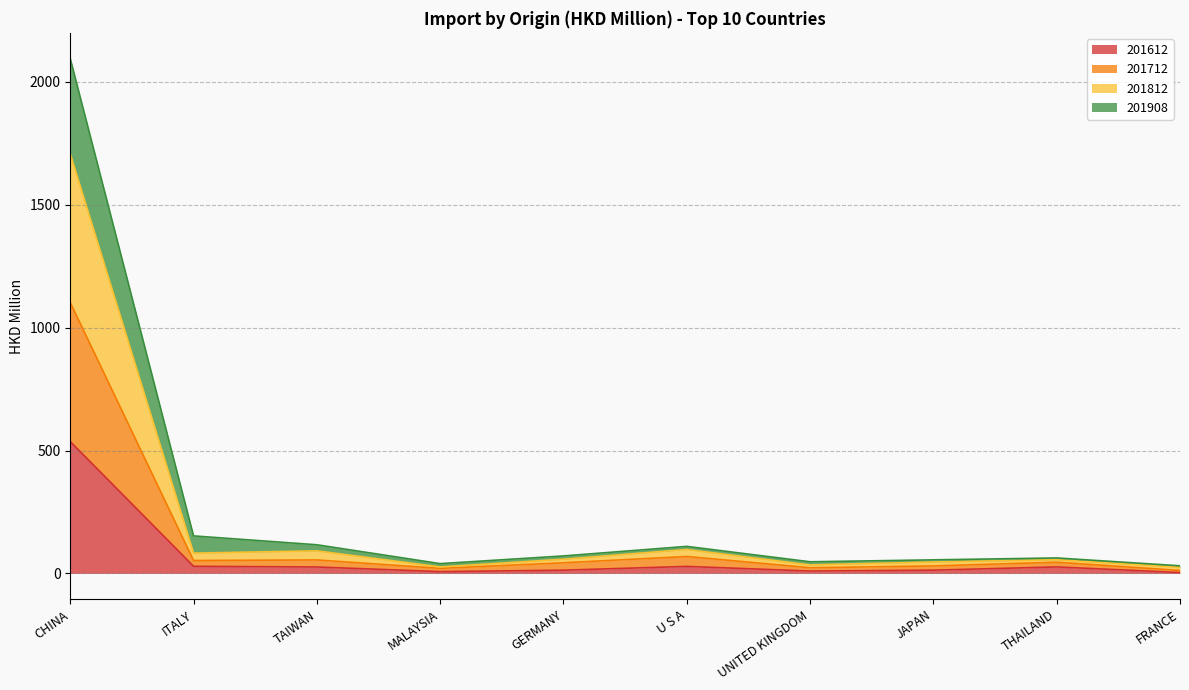

True or false: 201712 and 201812 cross at least once.

False